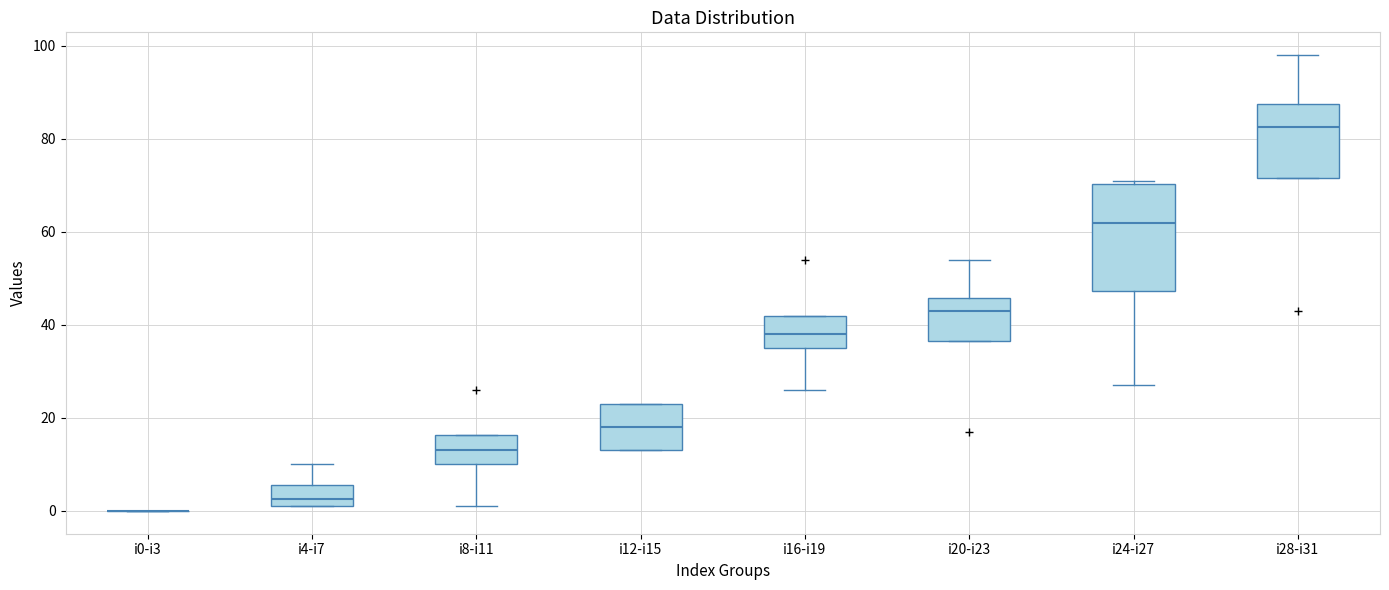

Reading left to right, transcribe this box plot: for each box, give where its median line is, the range the box spans, and where its two whiskers end, as read against the y-axis. The values are not printed on the chart, so give them approximately, as read against the axis.

i0-i3: box collapsed to a line at 0, whiskers 0 to 0
i4-i7: median 2 (just above the box's lower edge), box 2 to 6, whiskers 2 to 10
i8-i11: median 14, box 10 to 16, whiskers 2 to 16
i12-i15: median 18, box 14 to 24, whiskers 14 to 24
i16-i19: median 38, box 36 to 42, whiskers 26 to 42
i20-i23: median 44, box 36 to 46, whiskers 36 to 54
i24-i27: median 62, box 48 to 70, whiskers 28 to 72
i28-i31: median 82, box 72 to 88, whiskers 72 to 98